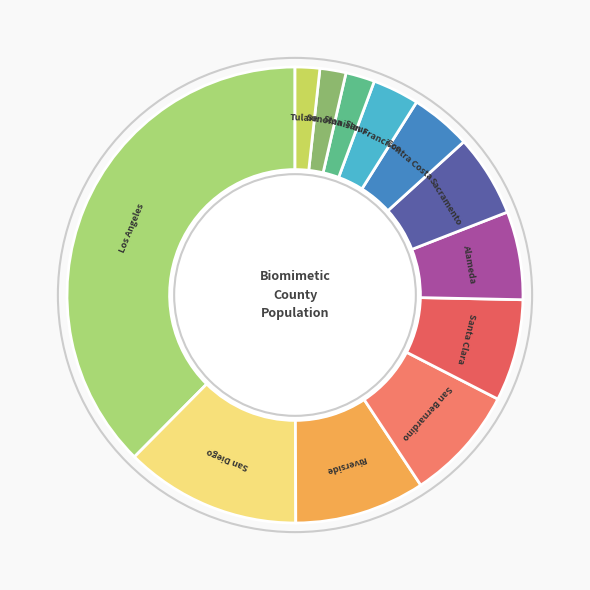

The Alameda slice represents 6% of the pie. True or false?

True